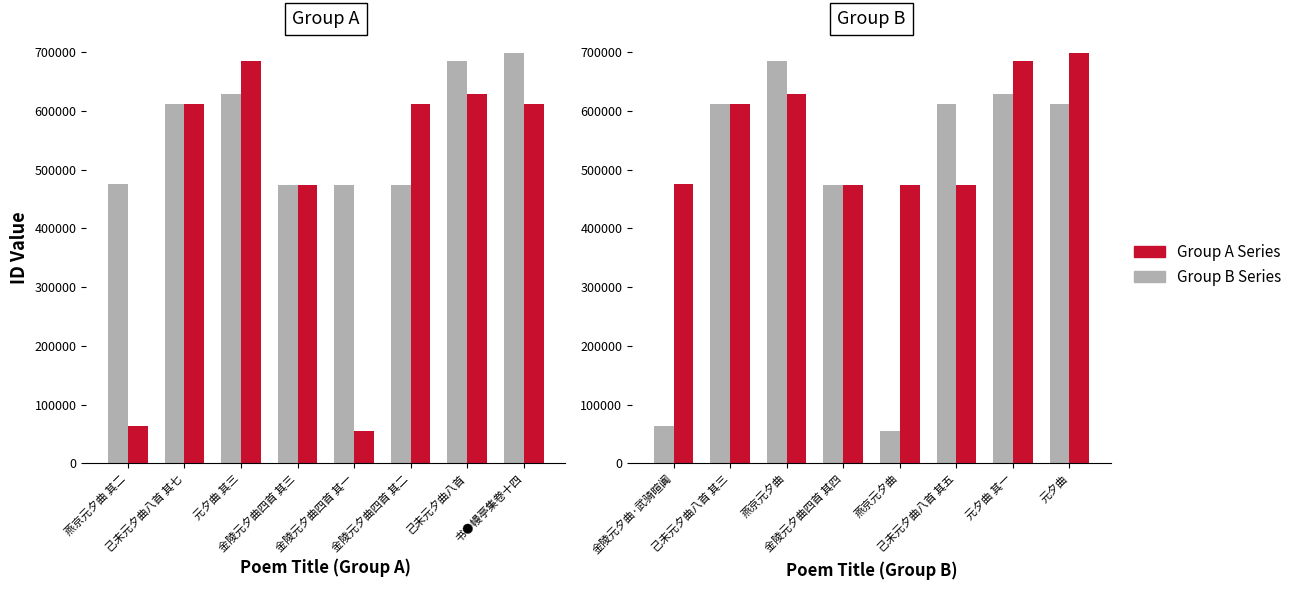

At how many categories does at least one series exceed 473298?

8